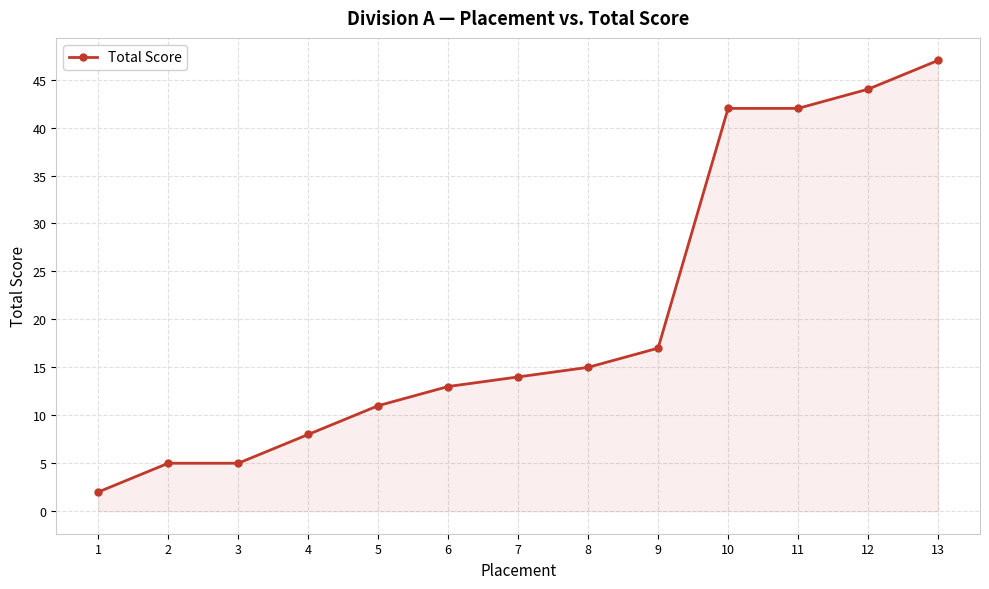

What is the value of the 1st point from the left?

2